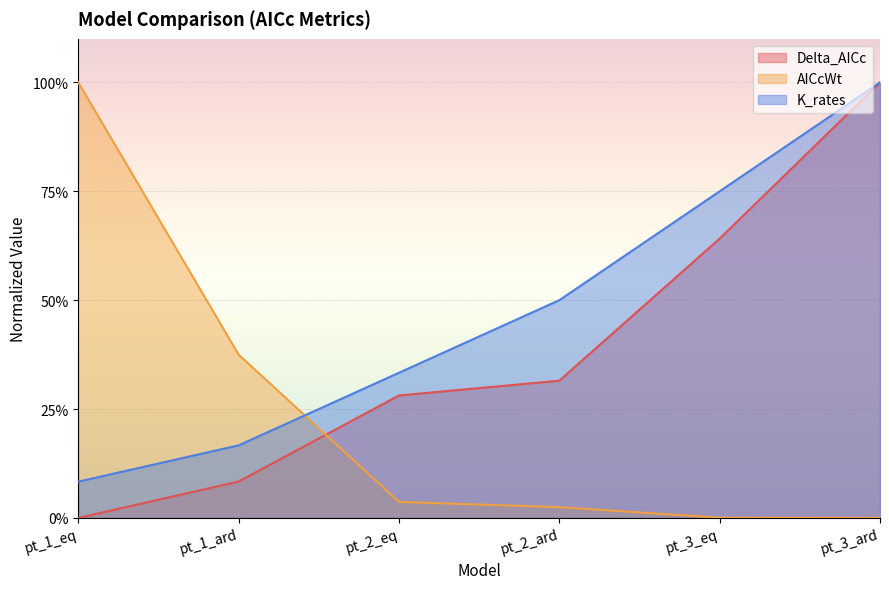

What are all the series names shown in the legend?

Delta_AICc, AICcWt, K_rates